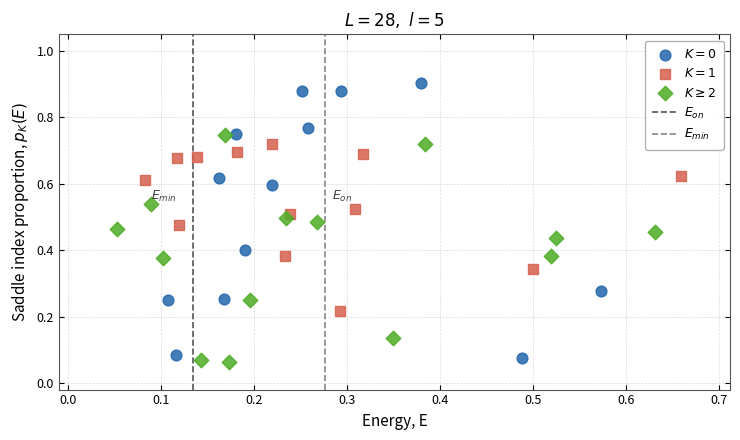

Which series has the largest Y range (max minus min)?

$K=0$